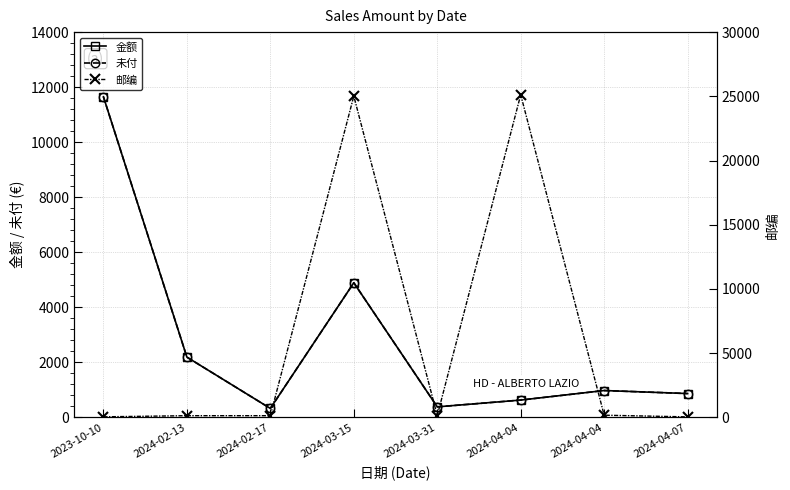

What is the total value across all series at 2024-02-17?

788.7